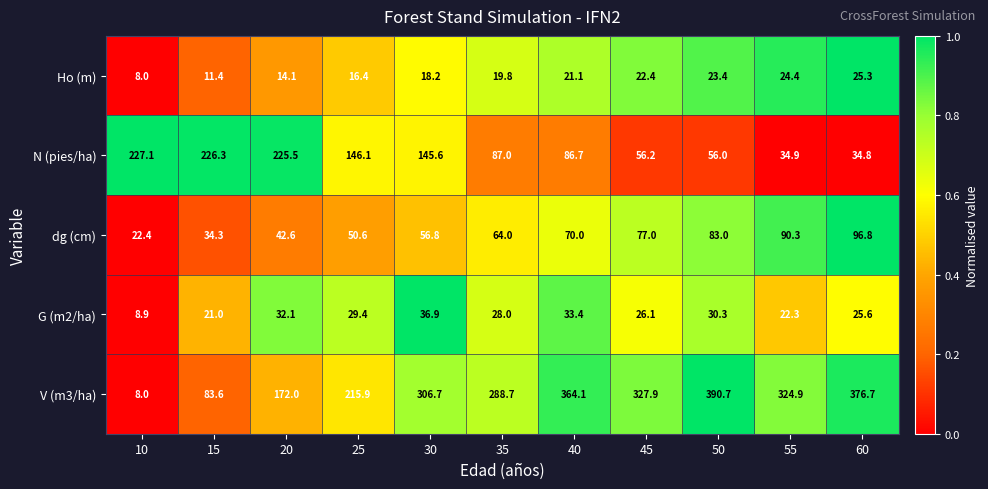

At which label does V (m3/ha) first exceed 306?

30